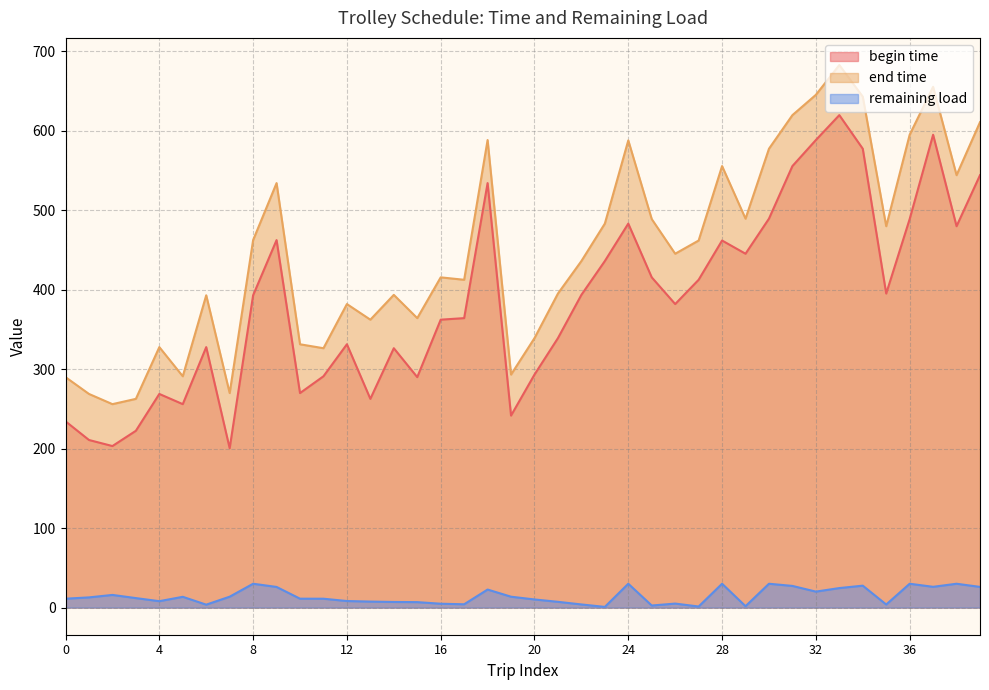

True or false: remaining load and begin time cross at least once.

False